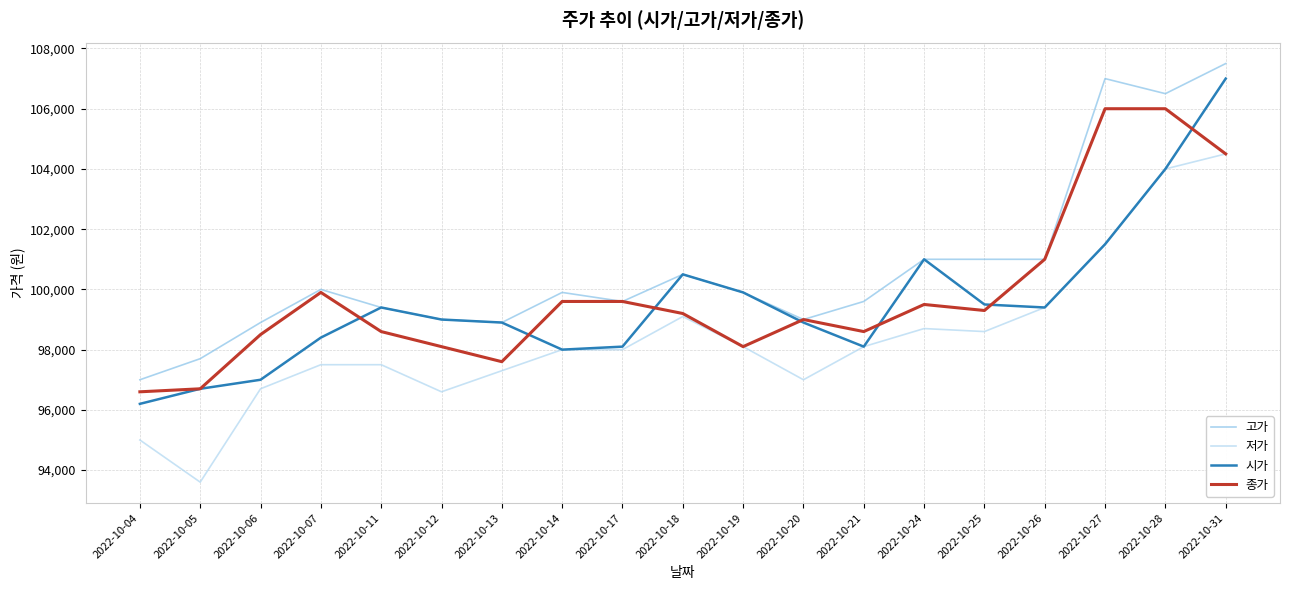

Reading right to left, transcribe all the data shown in this chart.

고가: 2022-10-31=107500	2022-10-28=106500	2022-10-27=107000	2022-10-26=101000	2022-10-25=101000	2022-10-24=101000	2022-10-21=99600	2022-10-20=99000	2022-10-19=99900	2022-10-18=100500	2022-10-17=99600	2022-10-14=99900	2022-10-13=98900	2022-10-12=99000	2022-10-11=99400	2022-10-07=100000	2022-10-06=98900	2022-10-05=97700	2022-10-04=97000
저가: 2022-10-31=104500	2022-10-28=104000	2022-10-27=101500	2022-10-26=99400	2022-10-25=98600	2022-10-24=98700	2022-10-21=98100	2022-10-20=97000	2022-10-19=98100	2022-10-18=99100	2022-10-17=98000	2022-10-14=98000	2022-10-13=97300	2022-10-12=96600	2022-10-11=97500	2022-10-07=97500	2022-10-06=96700	2022-10-05=93600	2022-10-04=95000
시가: 2022-10-31=107000	2022-10-28=104000	2022-10-27=101500	2022-10-26=99400	2022-10-25=99500	2022-10-24=101000	2022-10-21=98100	2022-10-20=98900	2022-10-19=99900	2022-10-18=100500	2022-10-17=98100	2022-10-14=98000	2022-10-13=98900	2022-10-12=99000	2022-10-11=99400	2022-10-07=98400	2022-10-06=97000	2022-10-05=96700	2022-10-04=96200
종가: 2022-10-31=104500	2022-10-28=106000	2022-10-27=106000	2022-10-26=101000	2022-10-25=99300	2022-10-24=99500	2022-10-21=98600	2022-10-20=99000	2022-10-19=98100	2022-10-18=99200	2022-10-17=99600	2022-10-14=99600	2022-10-13=97600	2022-10-12=98100	2022-10-11=98600	2022-10-07=99900	2022-10-06=98500	2022-10-05=96700	2022-10-04=96600